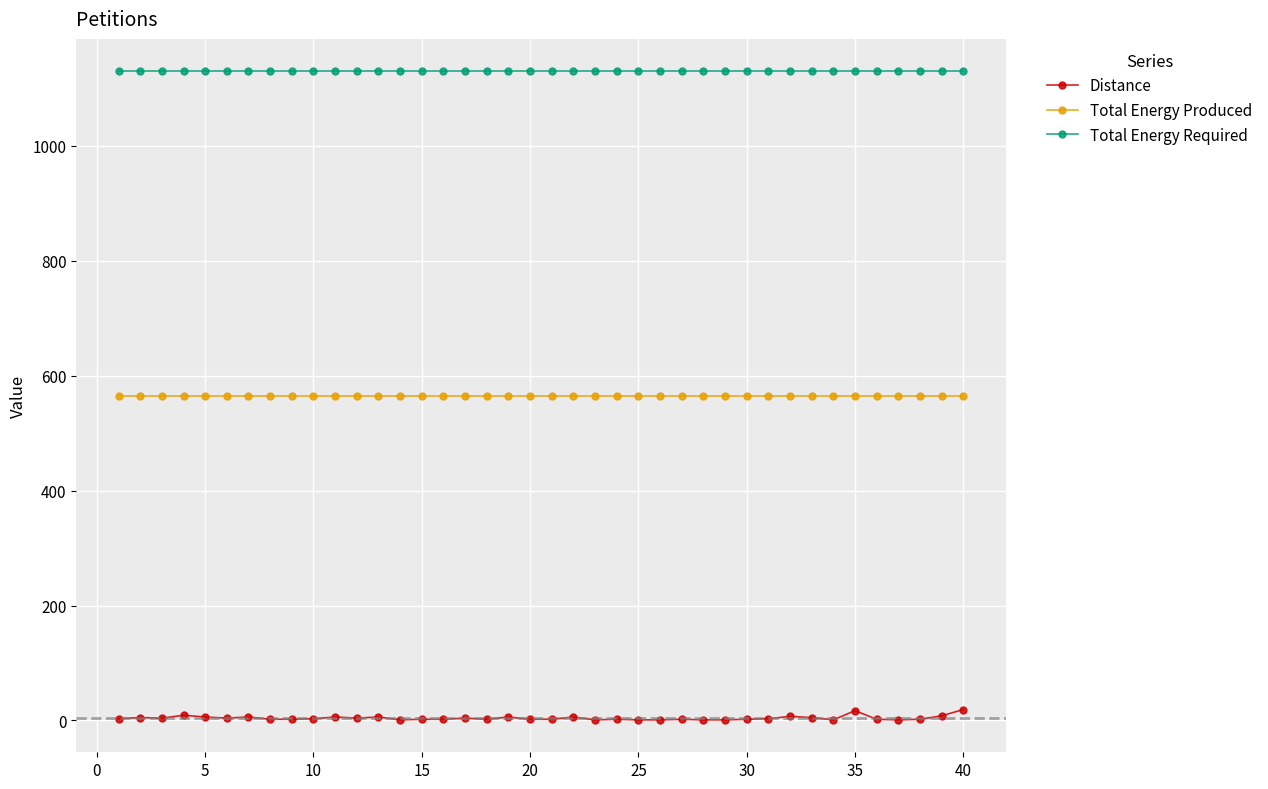

How many data points does each series have?

40